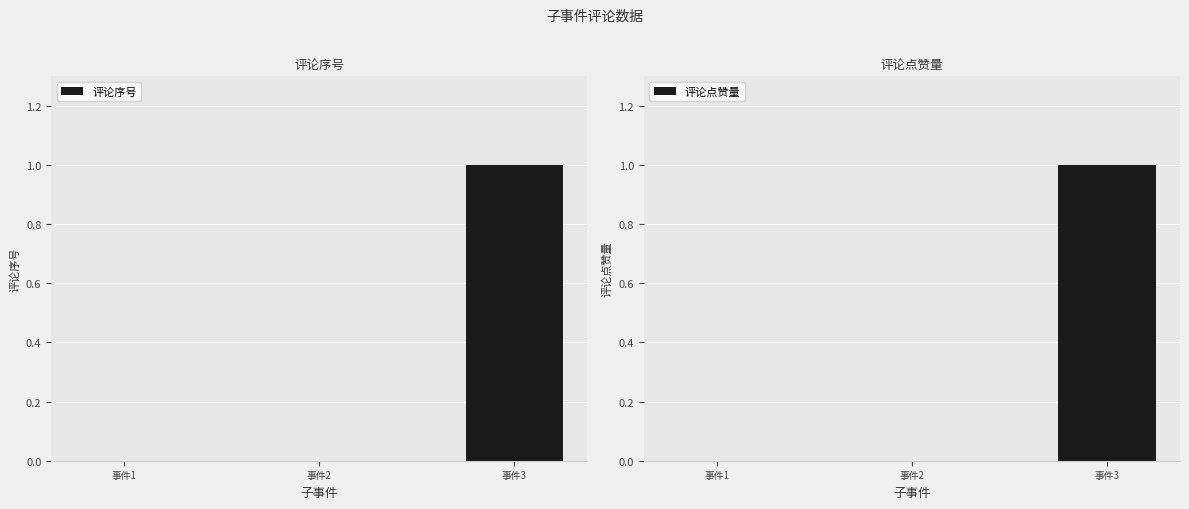

How many categories are shown in the chart?

3